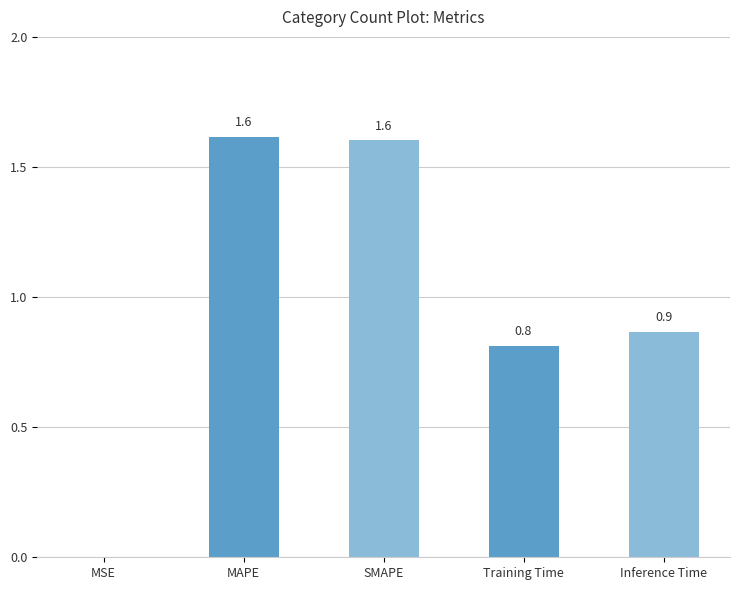

Which has a higher value, Inference Time or SMAPE?

SMAPE